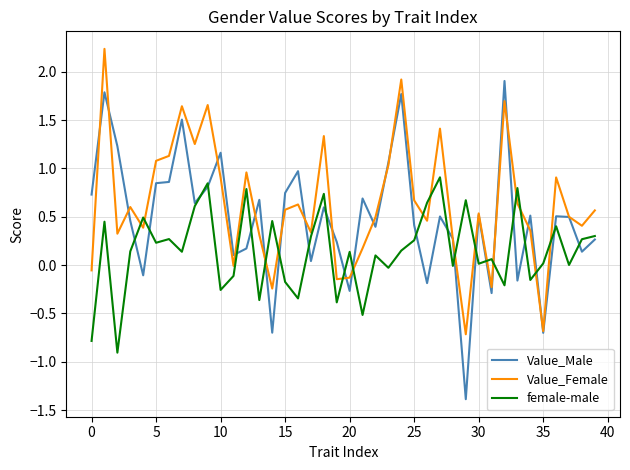

What is the highest value of the female-male series?

0.9